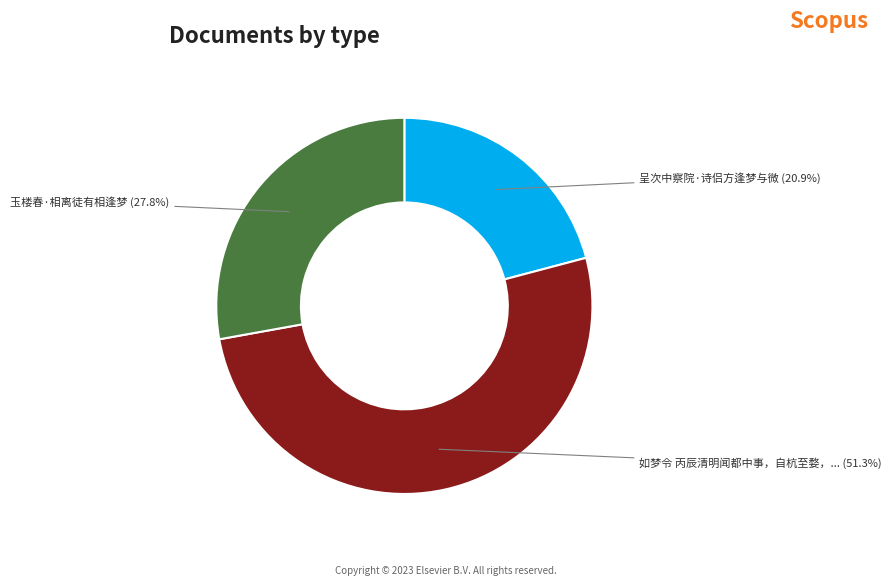

Count the number of slices in the pie.

3